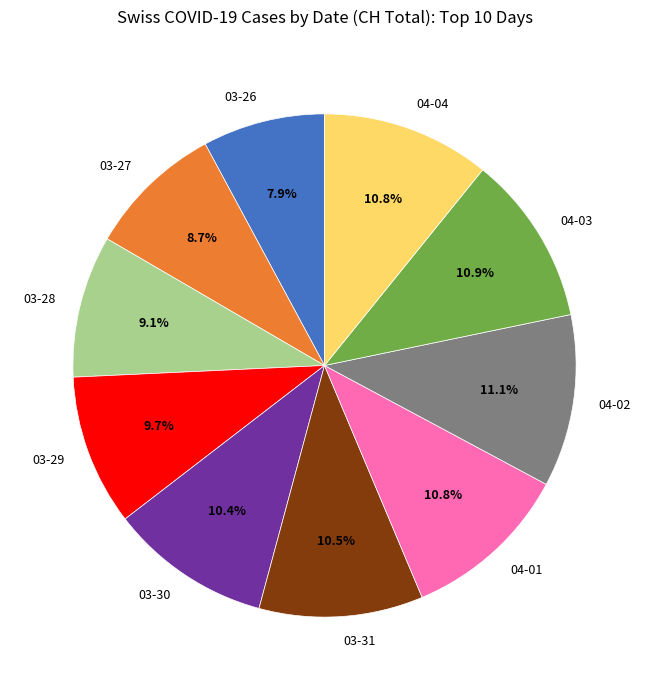

How many slices are in this pie chart?

10